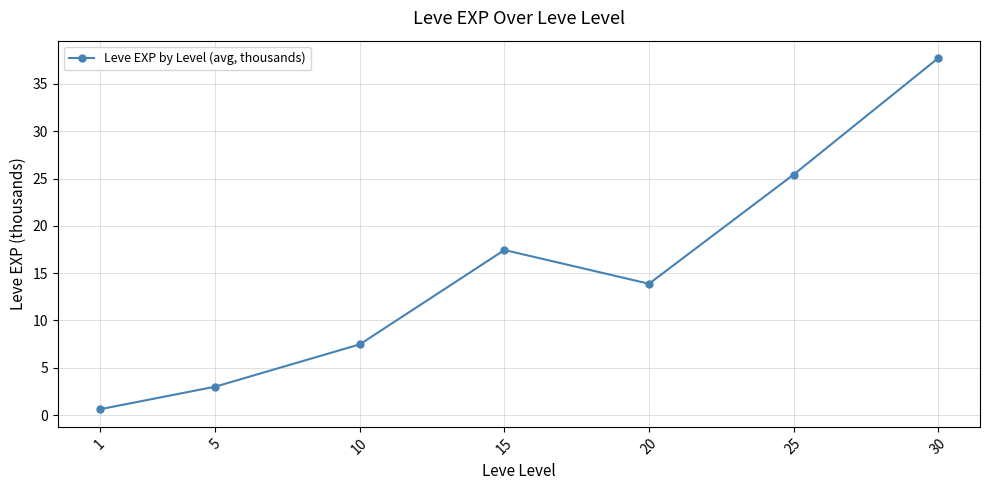

What is the maximum value shown in the chart?

37.7